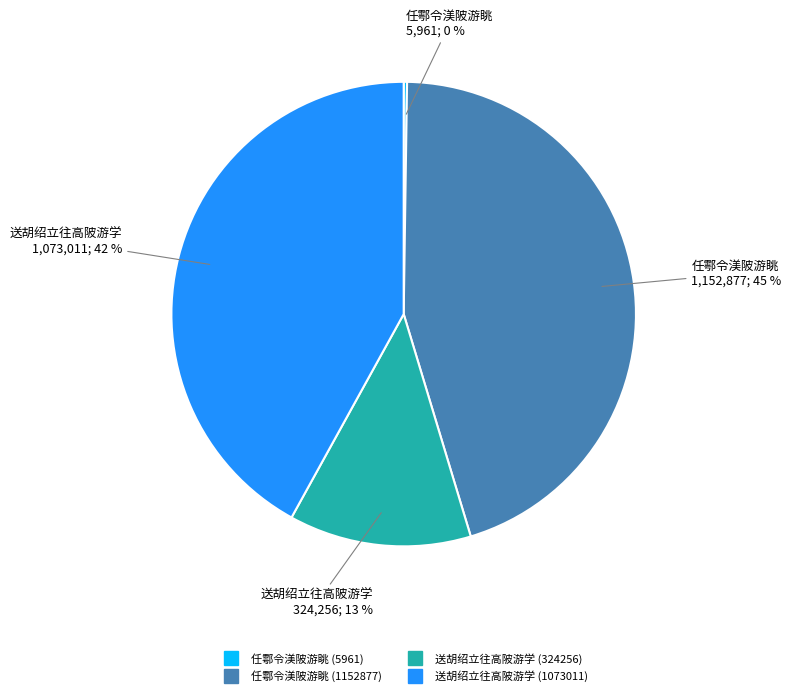

Is there a majority slice in this chart?

No